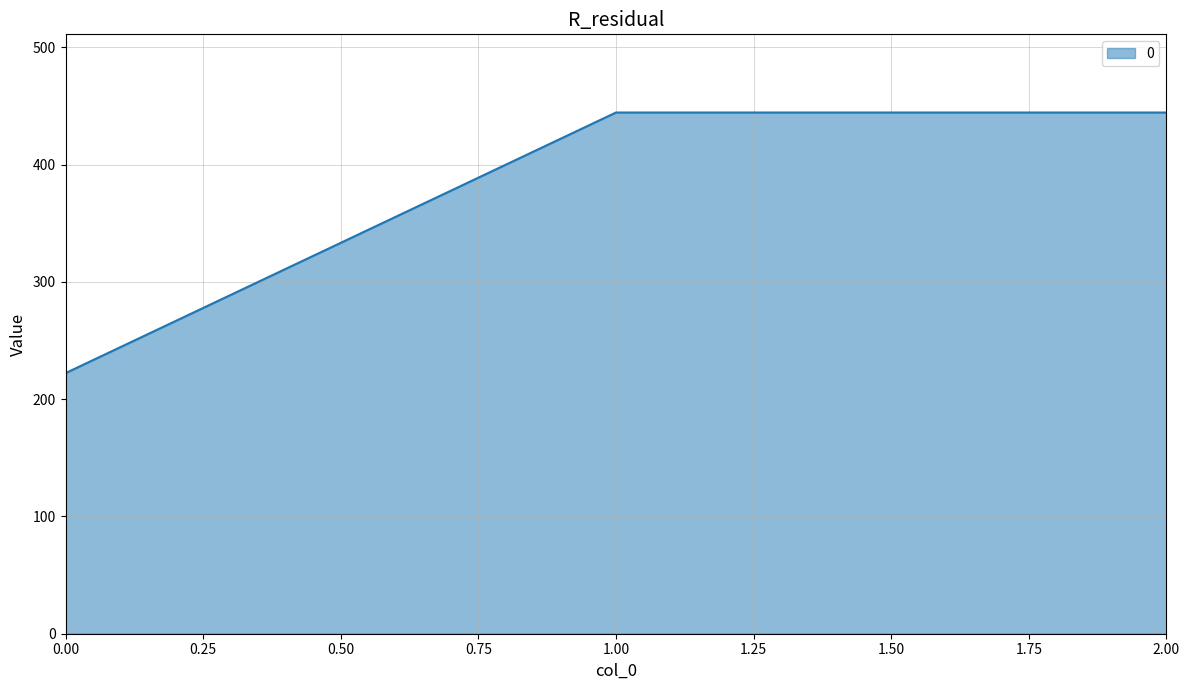

What is the difference between the second highest and minimum values?

222.2